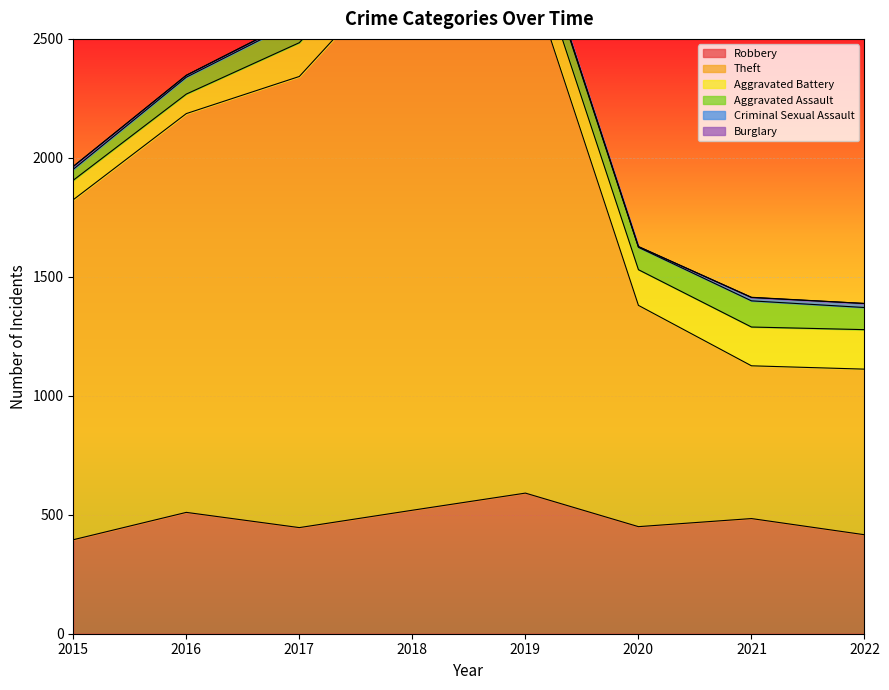

How many values in the Aggravated Battery series are below 150?

4